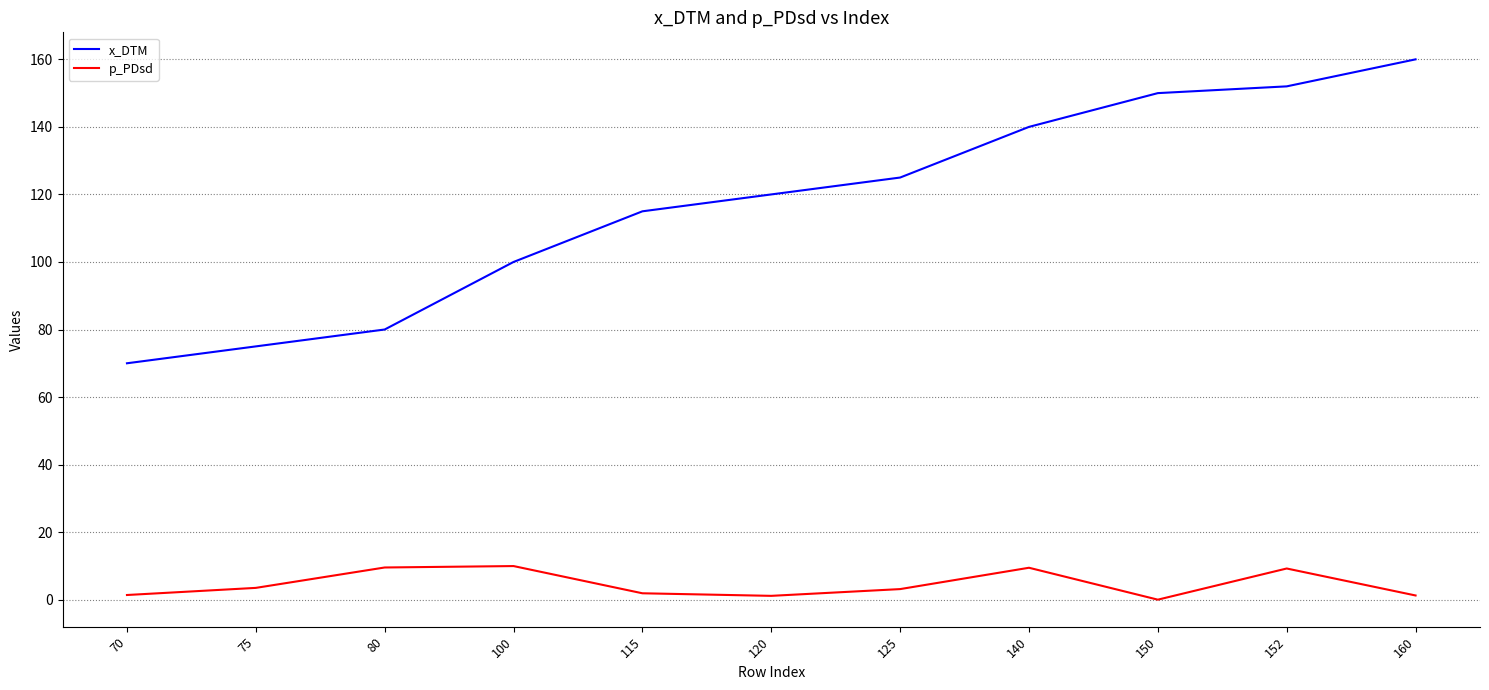

True or false: p_PDsd and x_DTM cross at least once.

False